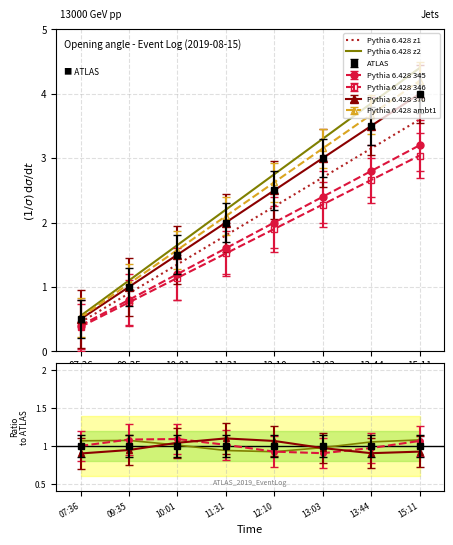

True or false: Ratio z2 has a value of 1.5 at 15:11.

False